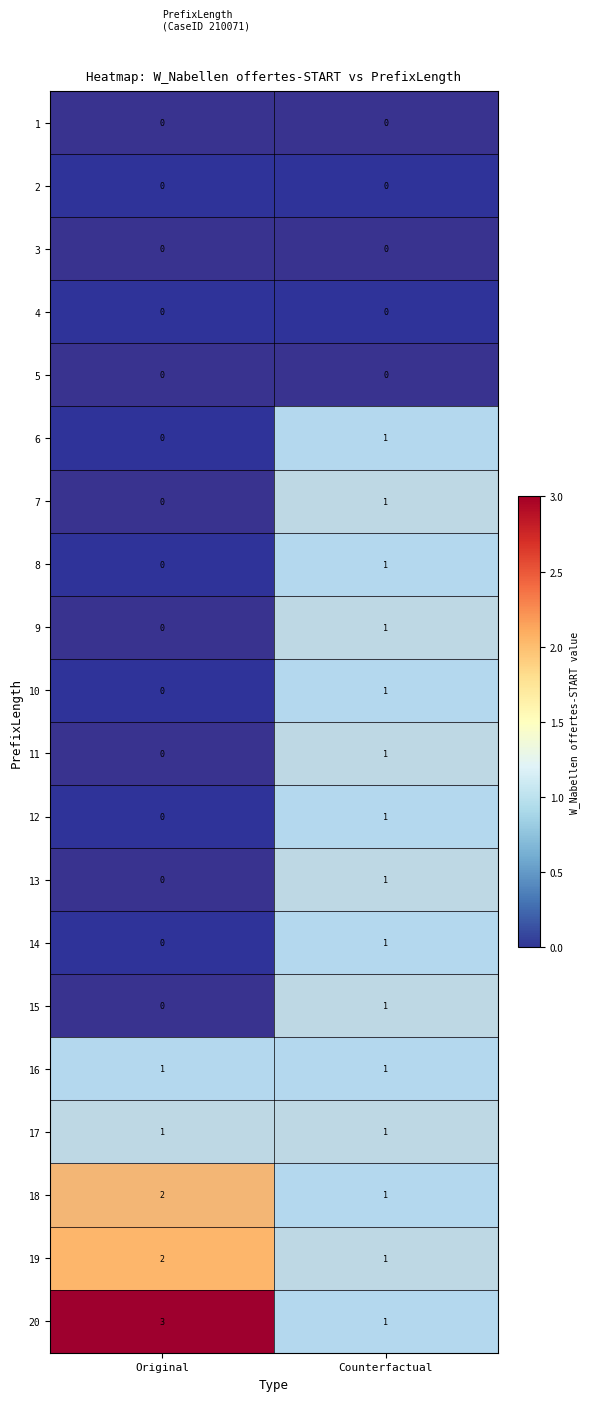

At which label is 15 closest to 0?

Original